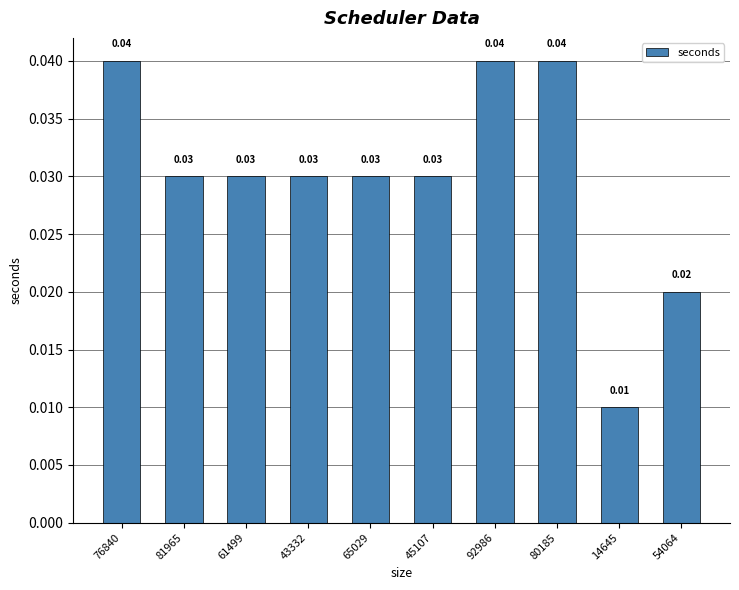

Between 76840 and 45107, which is larger?

76840